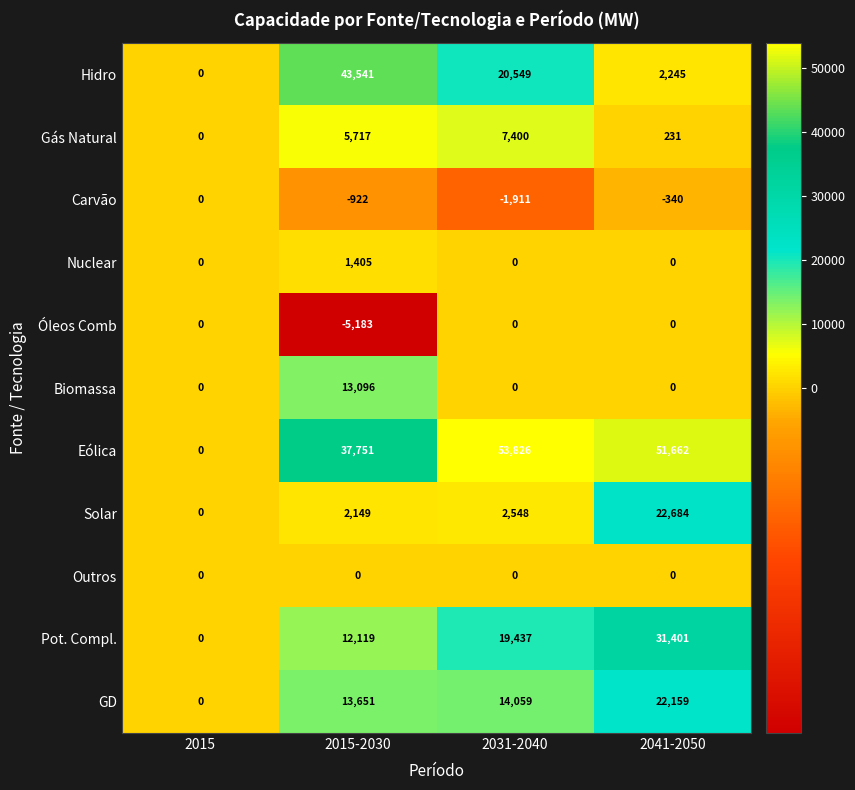

Between 2015 and 2041-2050, which series saw the biggest shift?

Eólica